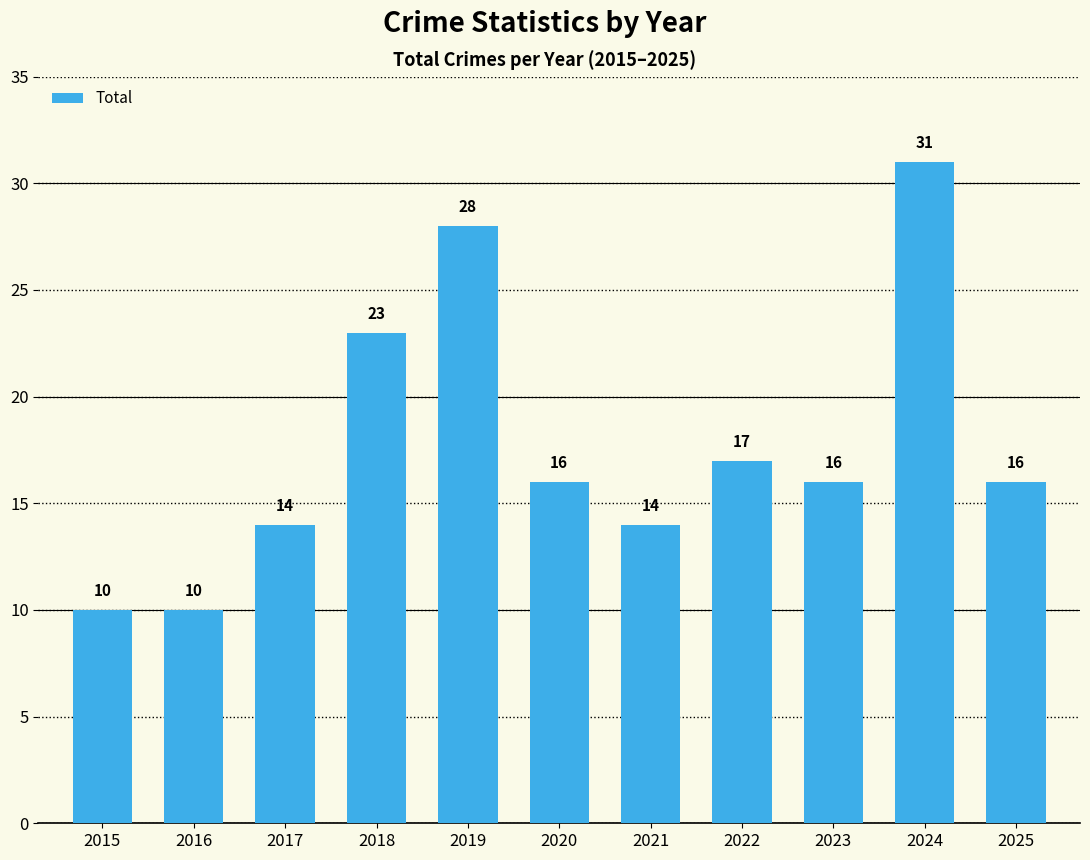

The chart shows a value of 10 at 2016. True or false?

True